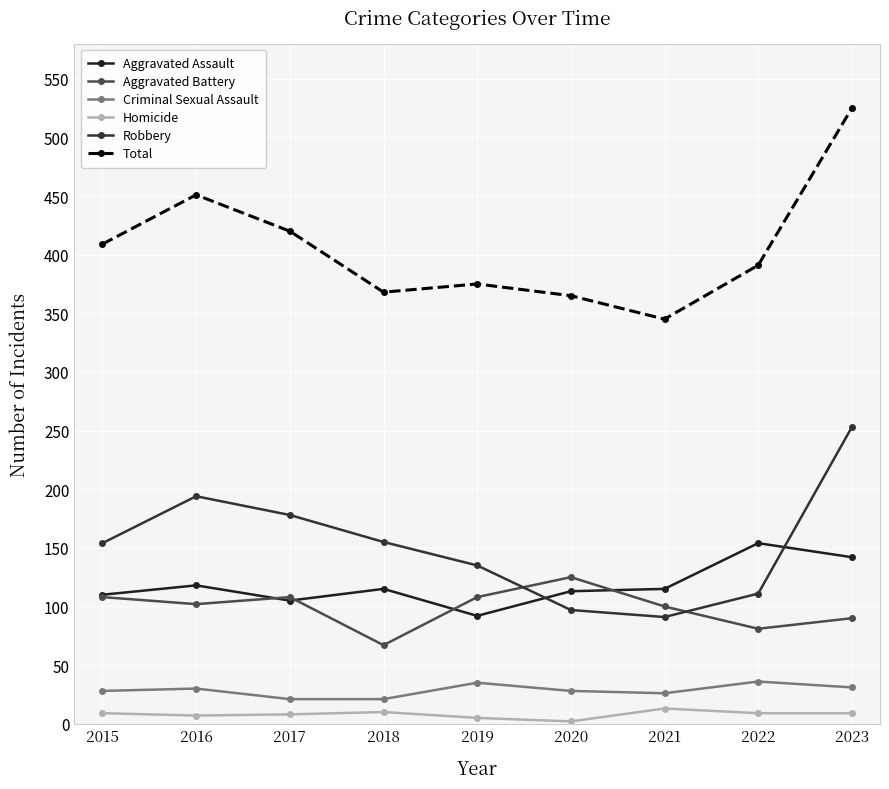

Is this an area chart (filled region under the line)?

No